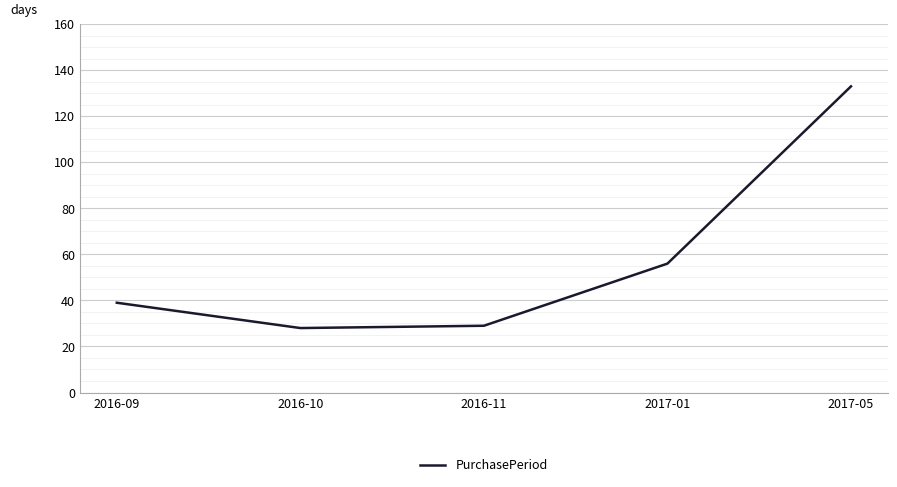

Between 2016-09 and 2017-01, which is larger?

2017-01